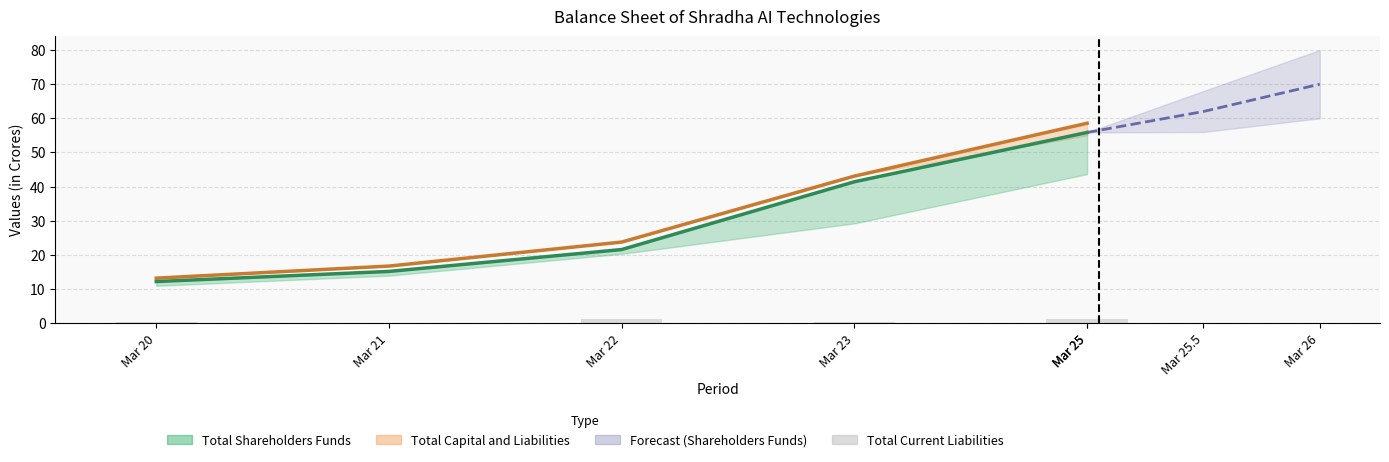

True or false: Total Current Liabilities has a value of 0.4 at Mar 23.

False